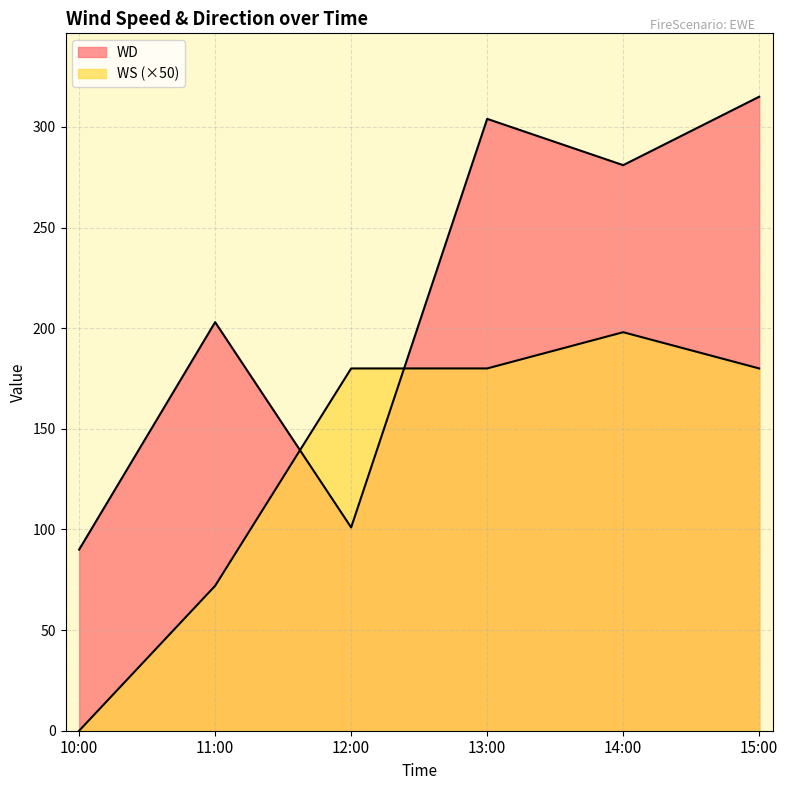

What position from the left is 11:00?

2